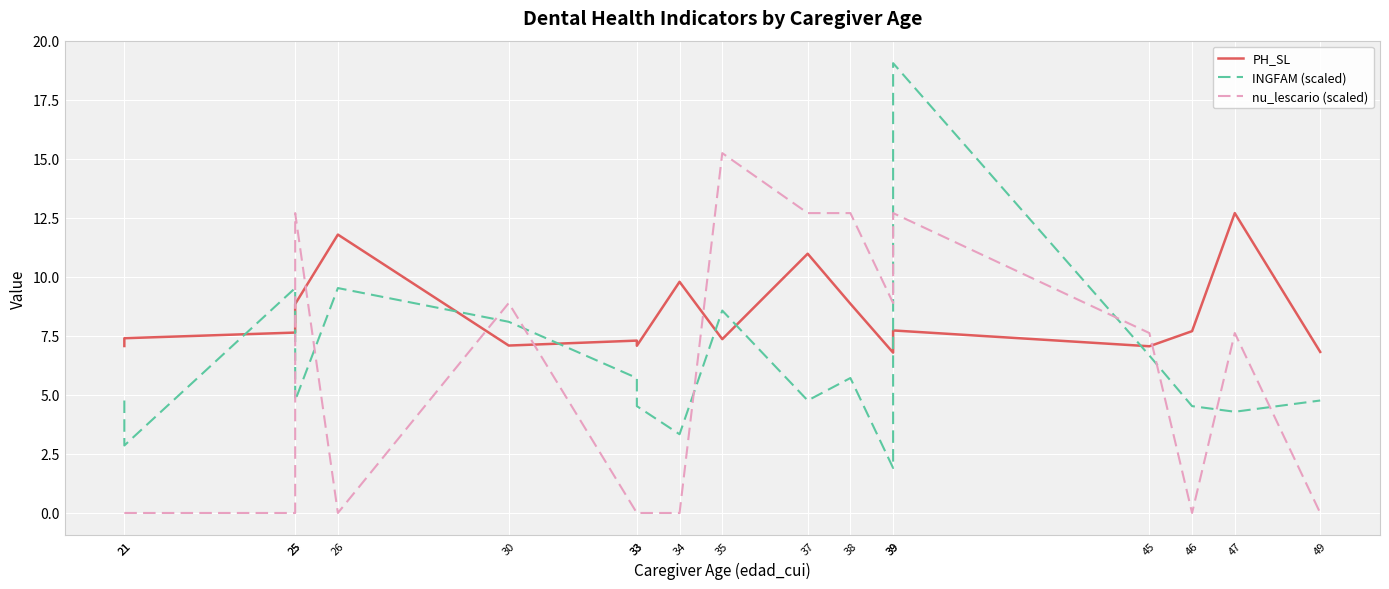

Reading left to right, transcribe all the data shown in this chart.

PH_SL: 21=7.1	21=7.4	25=7.6	25=8.8	26=11.8	30=7.1	33=7.3	33=7.1	34=9.8	35=7.4	37=11.0	38=8.9	39=6.8	39=7.7	45=7.1	46=7.7	47=12.7	49=6.8
INGFAM (scaled): 21=4.8	21=2.9	25=9.5	25=4.8	26=9.5	30=8.1	33=5.7	33=4.5	34=3.3	35=8.6	37=4.8	38=5.7	39=1.9	39=19.0	45=6.7	46=4.5	47=4.3	49=4.8
nu_lescario (scaled): 21=0.0	21=0.0	25=0.0	25=12.7	26=0.0	30=8.9	33=0.0	33=0.0	34=0.0	35=15.2	37=12.7	38=12.7	39=8.9	39=12.7	45=7.6	46=0.0	47=7.6	49=0.0